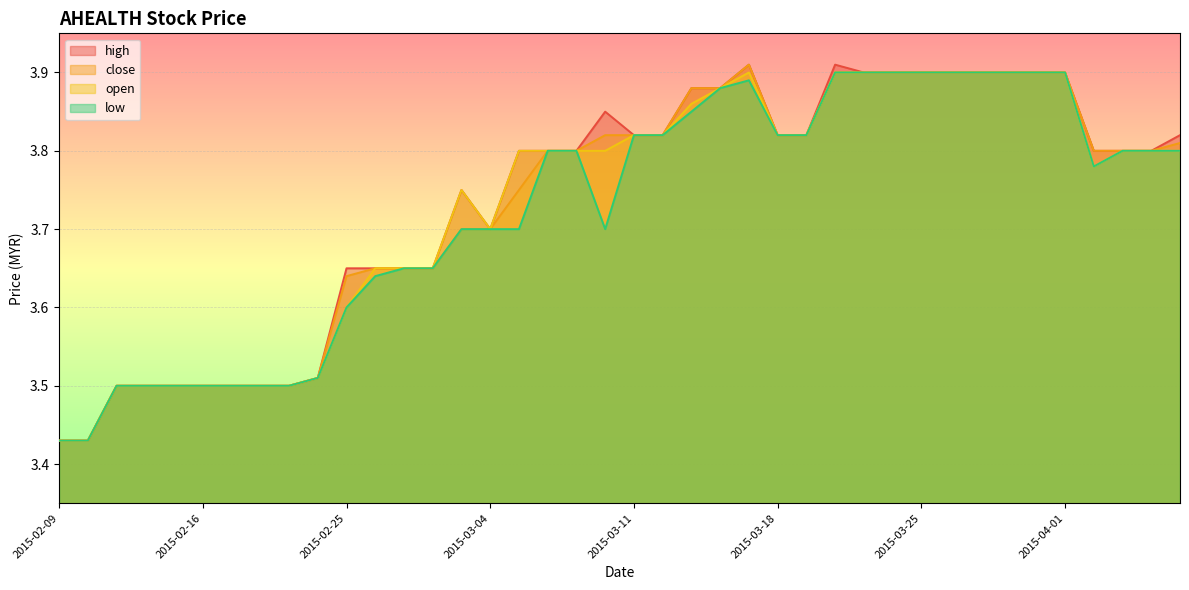

What is the approximate value of close at 2015-02-25?

3.6